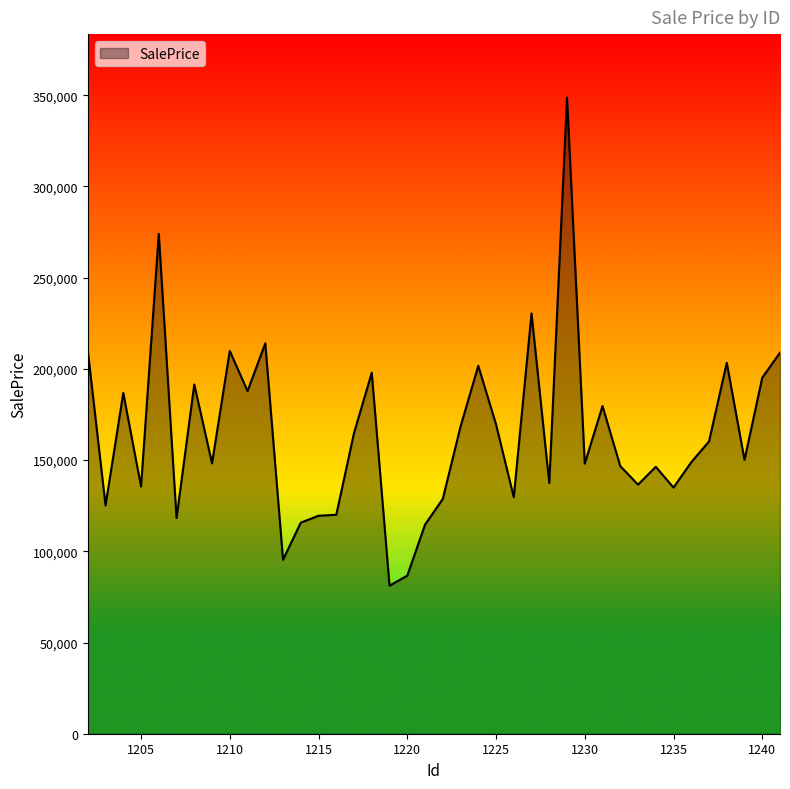

What is the difference between the maximum and minimum values?

267471